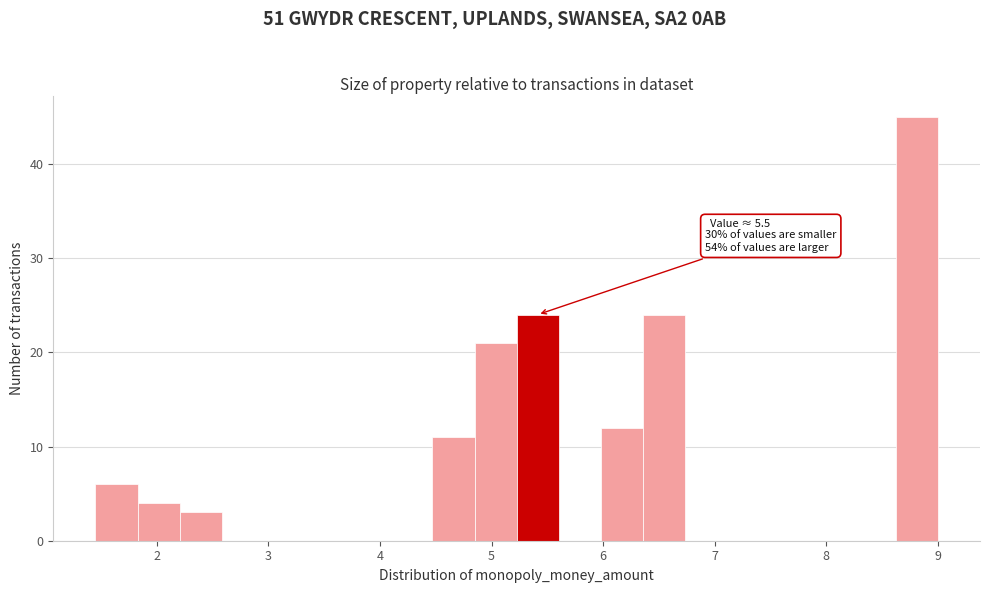

Read against the x-axis, roughly where is the centre of the tallest bar?

8.8